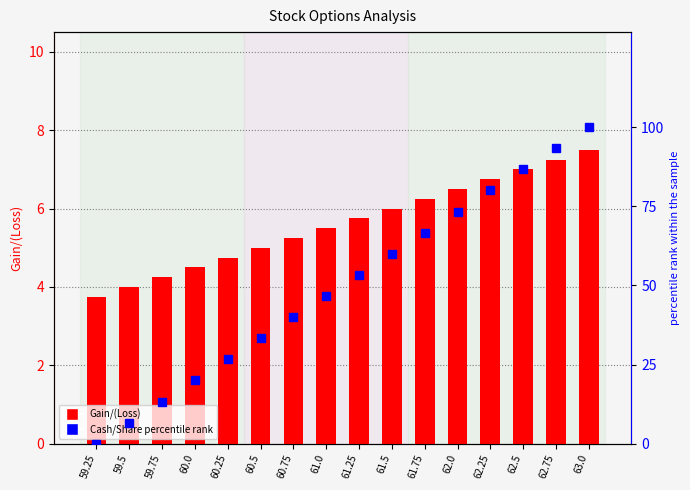

Where is Cash/Share percentile nearest to the value 50?

61.25